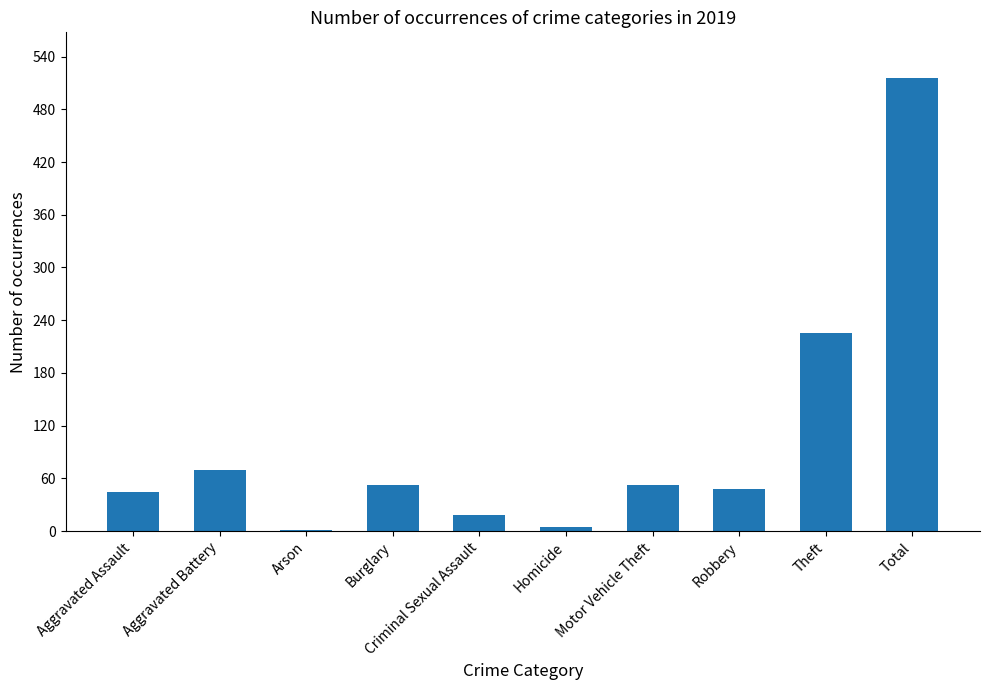

What is the maximum value shown in the chart?

516